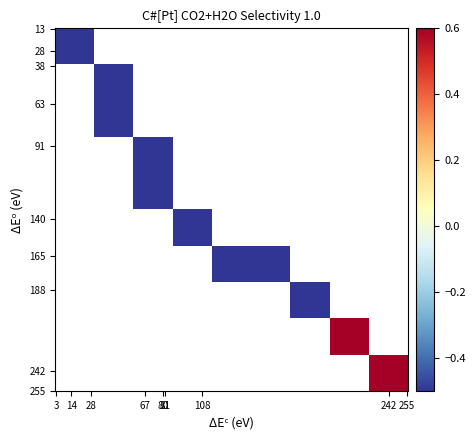

At how many categories does at least one series exceed 0?

2